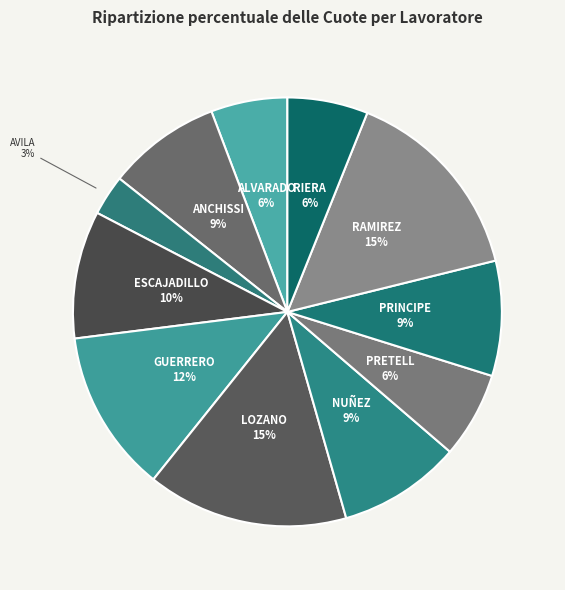

Count the number of slices in the pie.

11